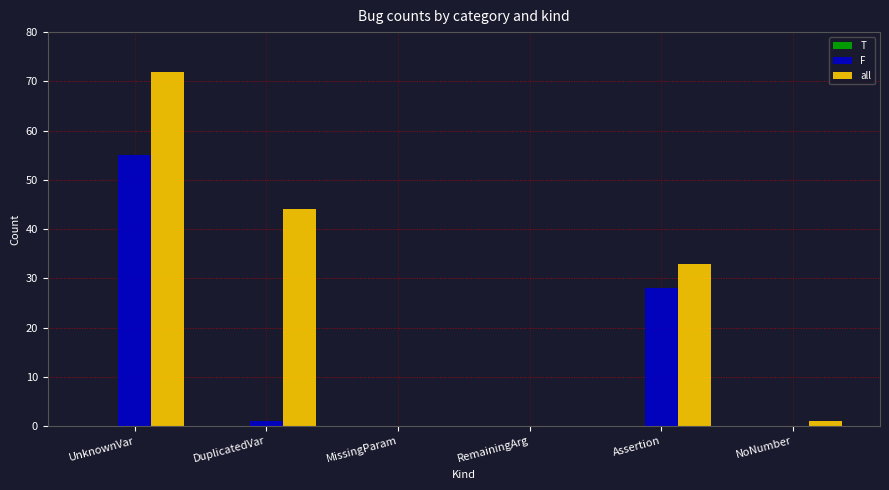

What is the sum of all all values?

150